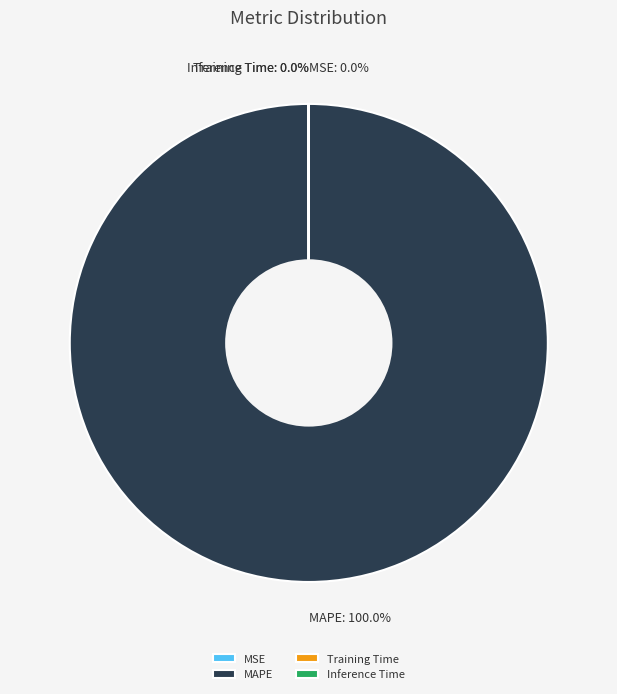

What is the largest slice in the pie chart?

MAPE